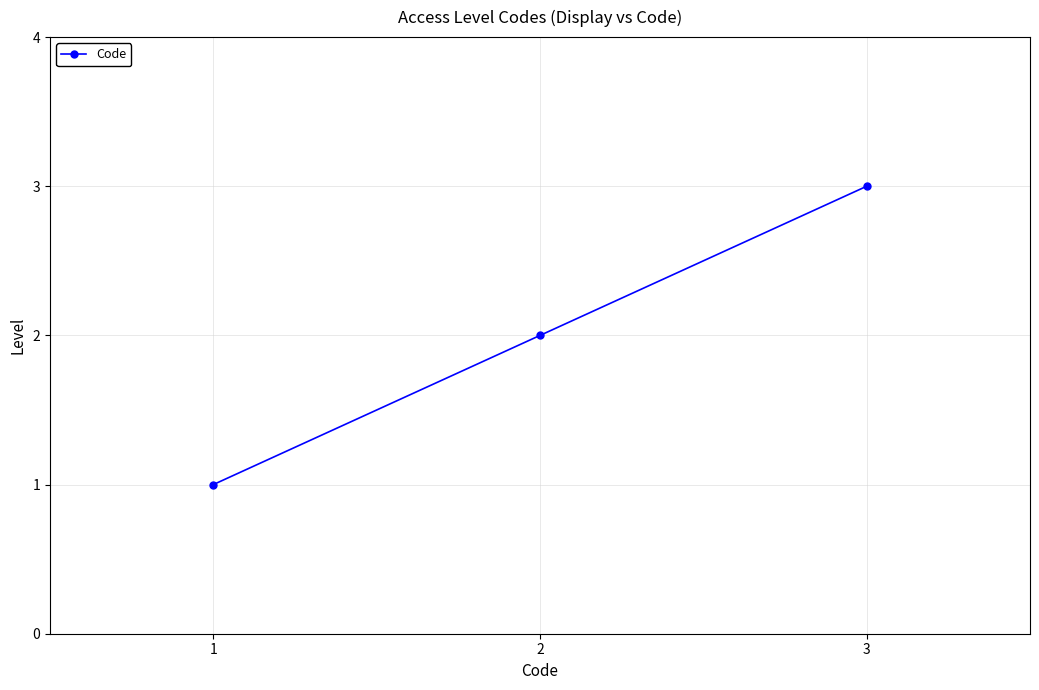

What is the change in value from 2 to 3?

+1